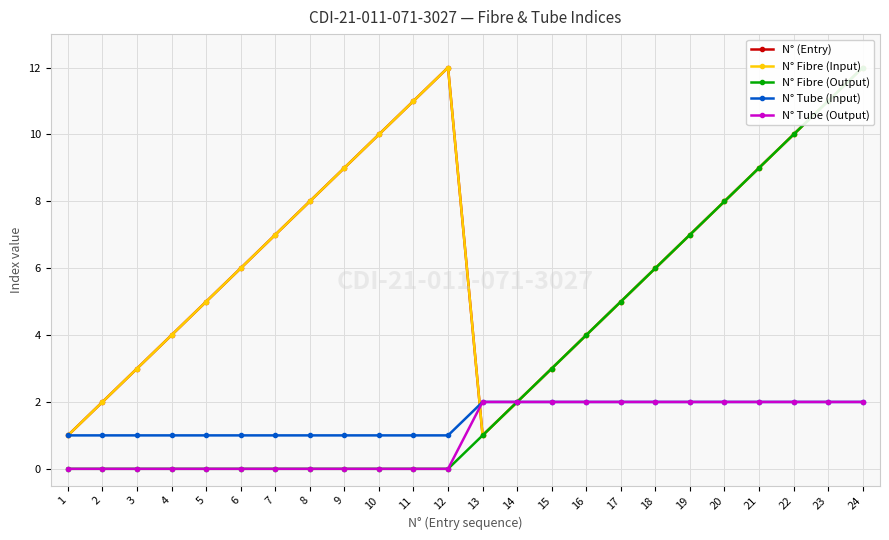

Reading left to right, transcribe all the data shown in this chart.

N° (Entry): 1=1	2=2	3=3	4=4	5=5	6=6	7=7	8=8	9=9	10=10	11=11	12=12	13=1	14=2	15=3	16=4	17=5	18=6	19=7	20=8	21=9	22=10	23=11	24=12
N° Fibre (Input): 1=1	2=2	3=3	4=4	5=5	6=6	7=7	8=8	9=9	10=10	11=11	12=12	13=1	14=2	15=3	16=4	17=5	18=6	19=7	20=8	21=9	22=10	23=11	24=12
N° Fibre (Output): 1=0	2=0	3=0	4=0	5=0	6=0	7=0	8=0	9=0	10=0	11=0	12=0	13=1	14=2	15=3	16=4	17=5	18=6	19=7	20=8	21=9	22=10	23=11	24=12
N° Tube (Input): 1=1	2=1	3=1	4=1	5=1	6=1	7=1	8=1	9=1	10=1	11=1	12=1	13=2	14=2	15=2	16=2	17=2	18=2	19=2	20=2	21=2	22=2	23=2	24=2
N° Tube (Output): 1=0	2=0	3=0	4=0	5=0	6=0	7=0	8=0	9=0	10=0	11=0	12=0	13=2	14=2	15=2	16=2	17=2	18=2	19=2	20=2	21=2	22=2	23=2	24=2